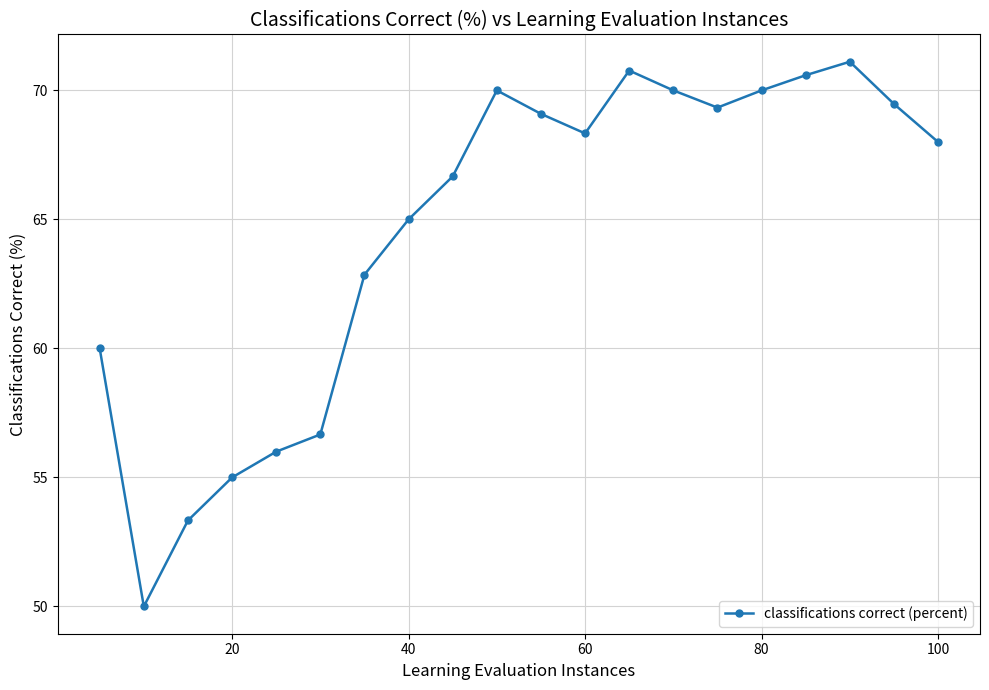

What is the difference between the second highest and minimum values?

20.8